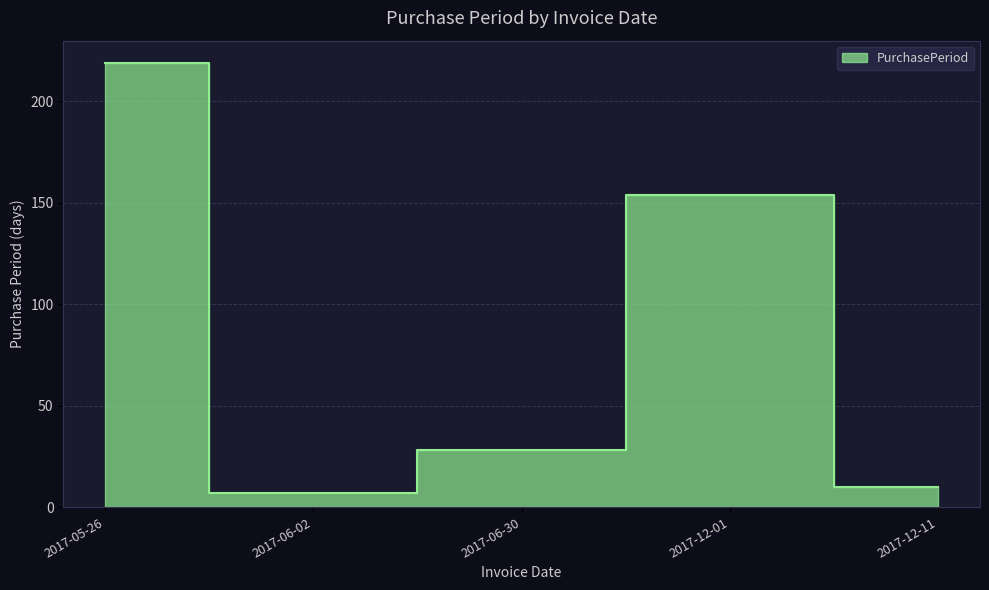

How many interior local valleys (lower than both neighbors) does the data have?

1